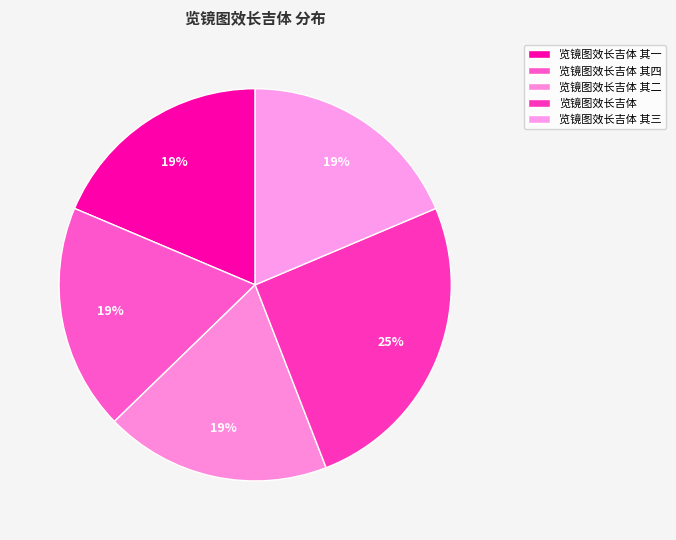

What is the total percentage of 览镜图效长吉体 其三 and 览镜图效长吉体?

44.1%